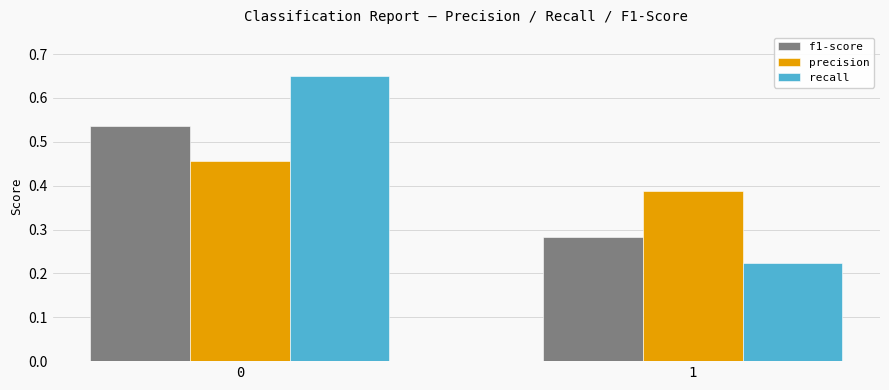

Rank the categories by precision value from lowest to highest.

1, 0